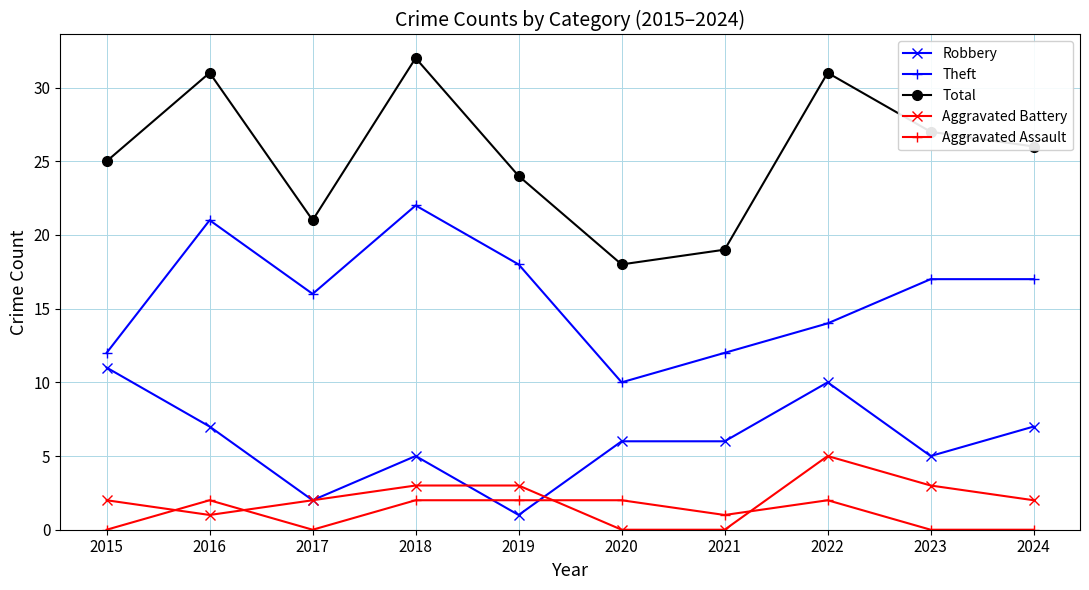

True or false: Total has more than 0 interior local peaks.

True